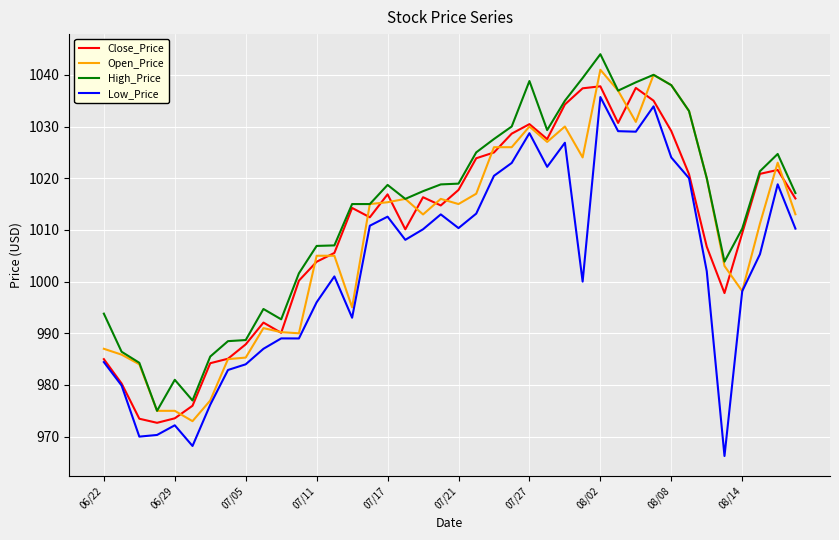

What is the minimum value shown in the chart?

966.3